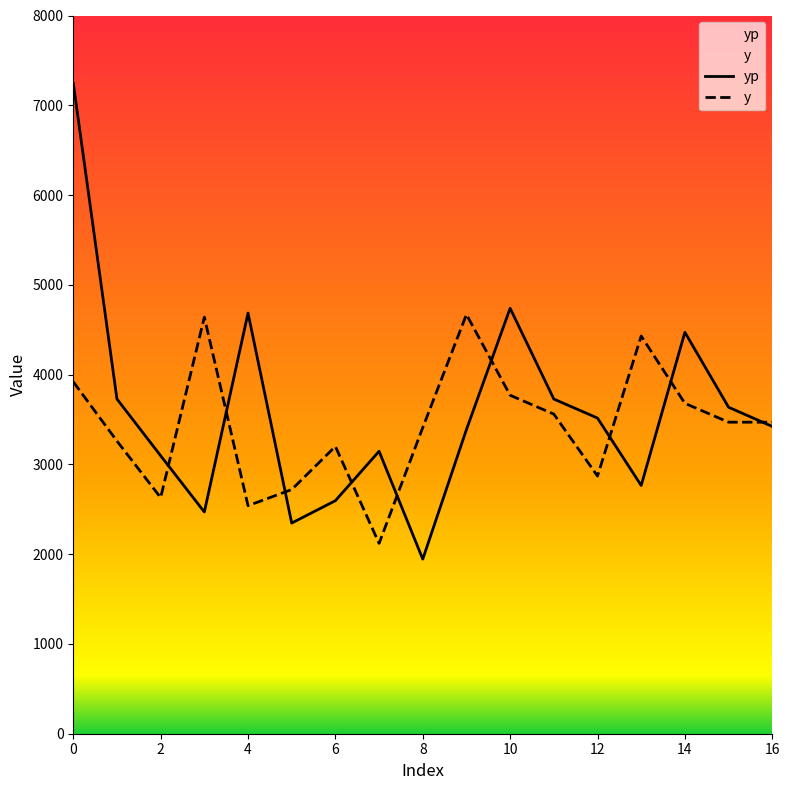

What is the maximum value shown in the chart?

7245.4